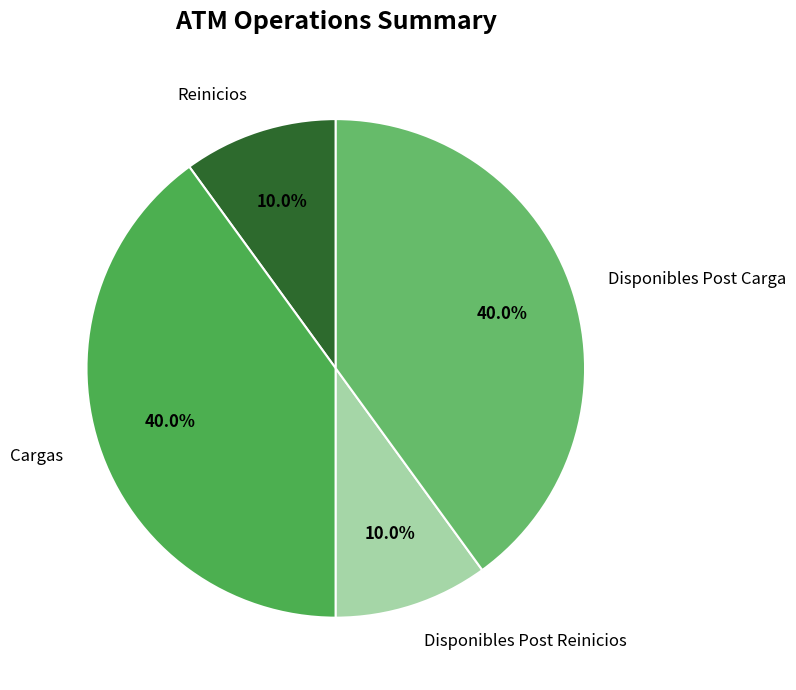

Is it true that Disponibles Post Reinicios is 1% of the pie?

False